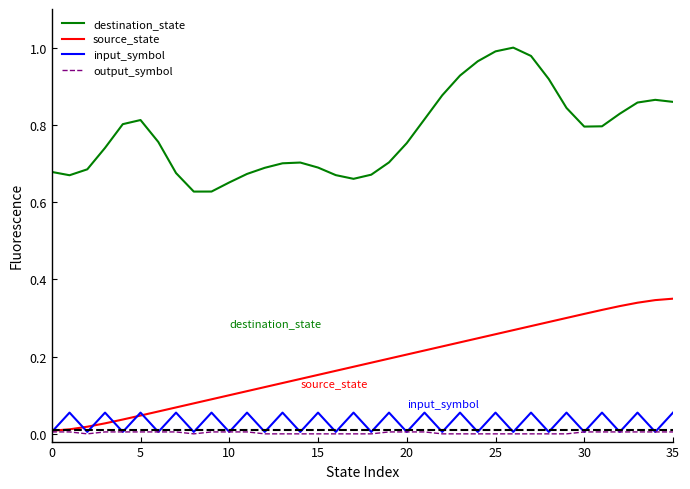

List the series in order of their peak value, highest first.

destination_state, source_state, input_symbol, output_symbol